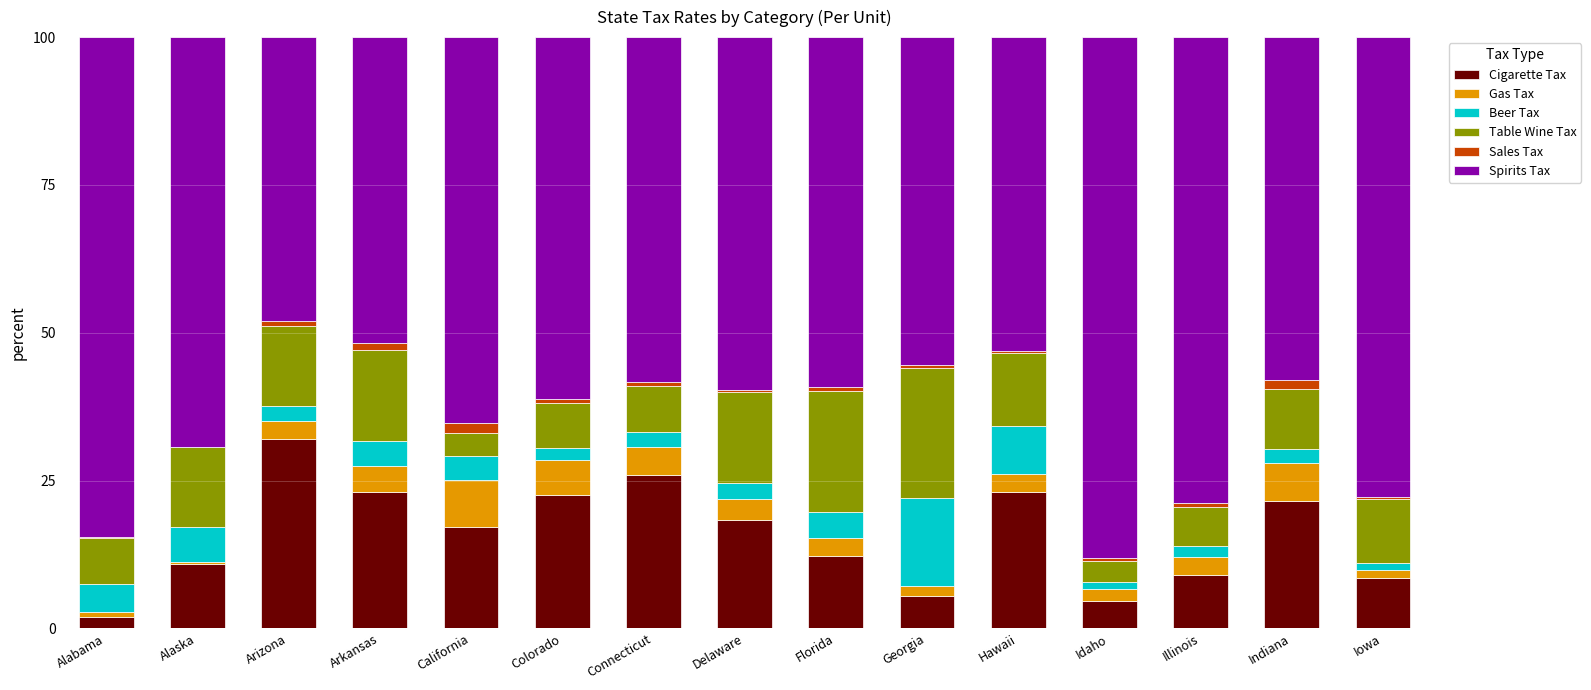

What is the sum of all Cigarette Tax values?

236.1